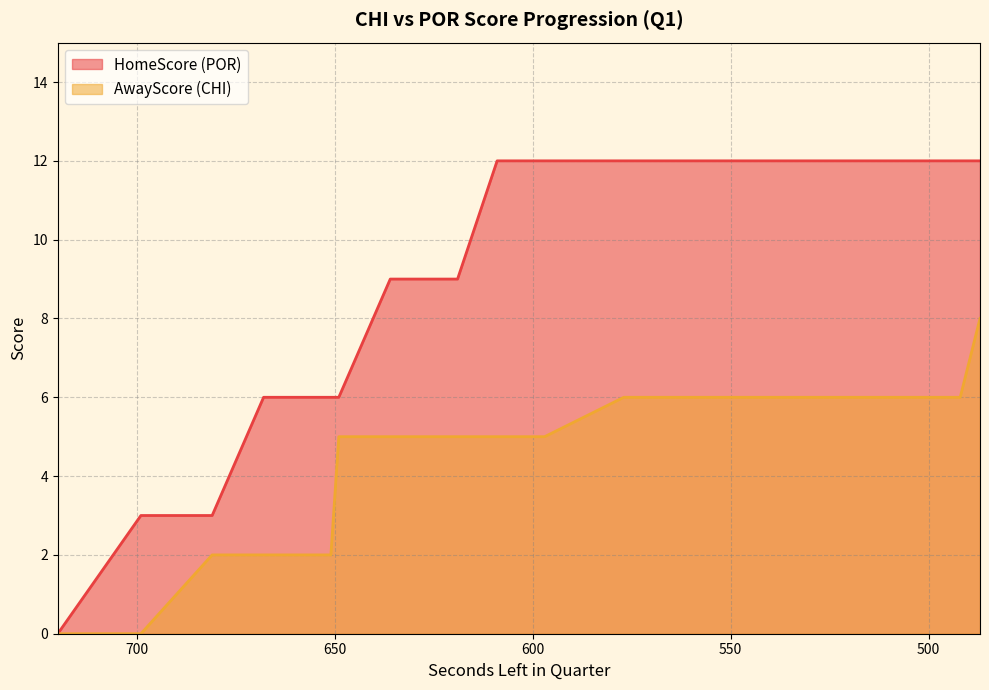

How many lines are shown in the chart?

2